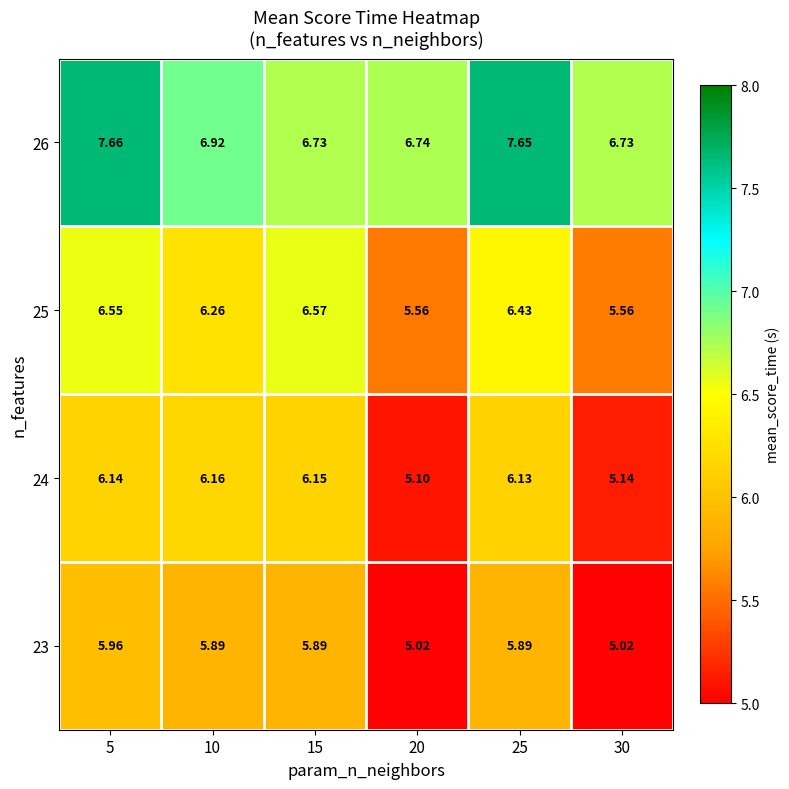

Rank the series by their maximum value, from highest to lowest.

26, 25, 24, 23